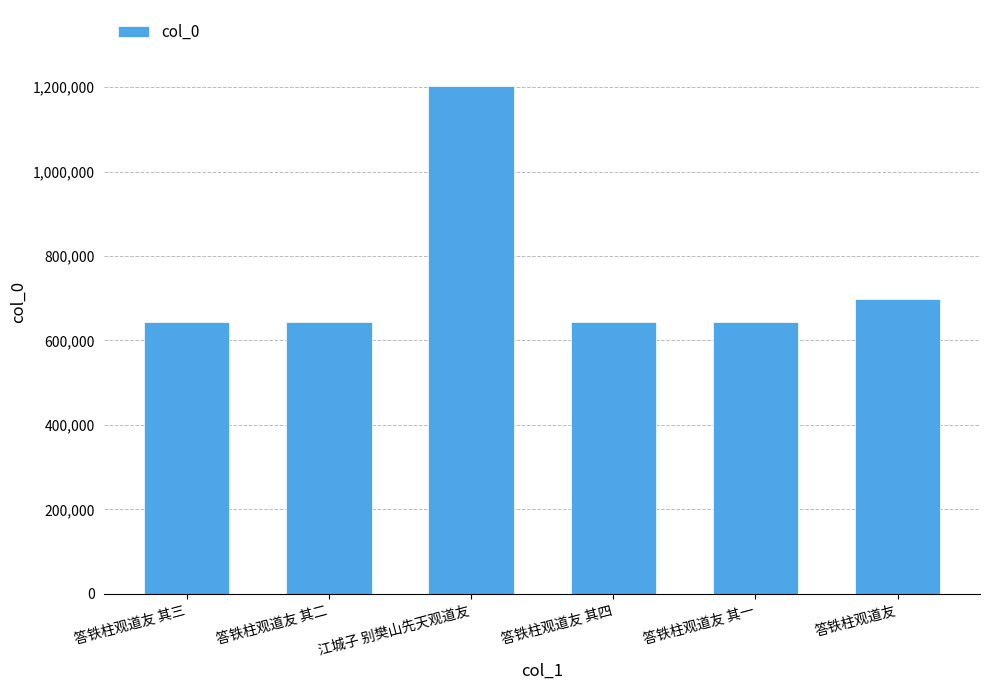

What is the greatest value displayed?

1202100